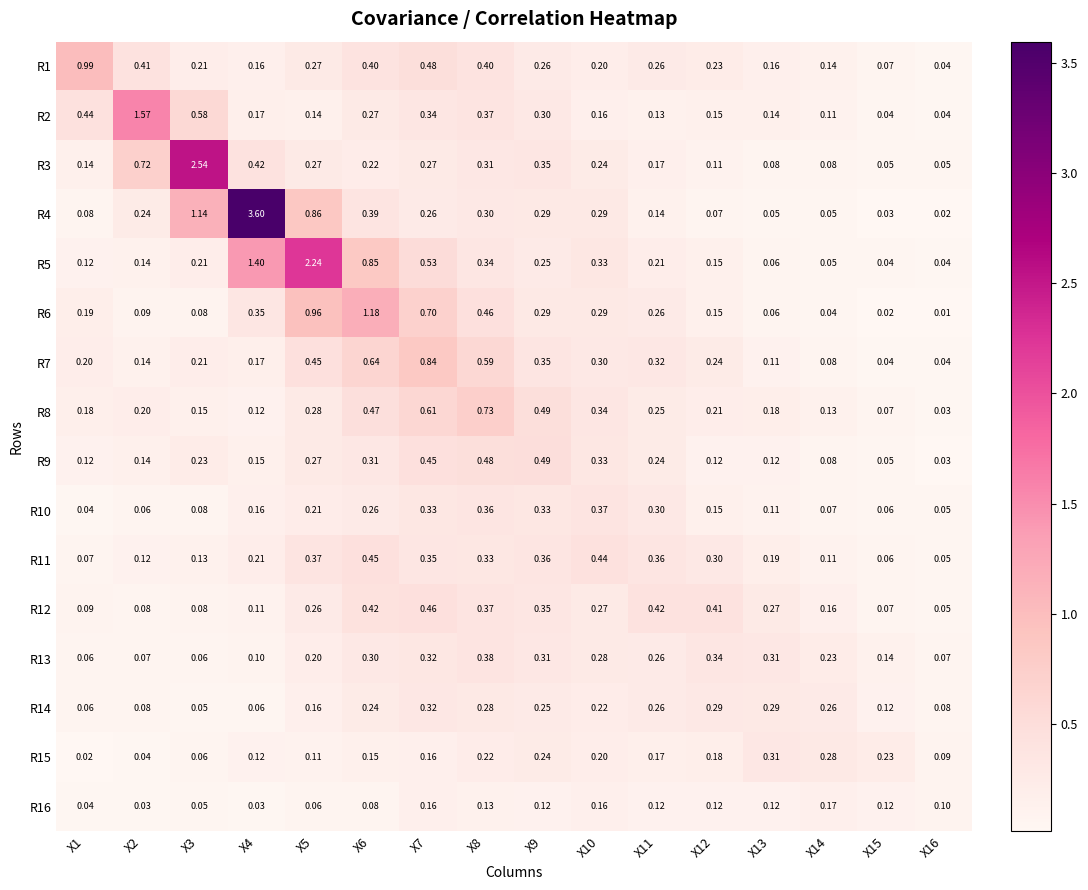

Is the value of R11 at X4 greater than the value of R6 at X11?

No